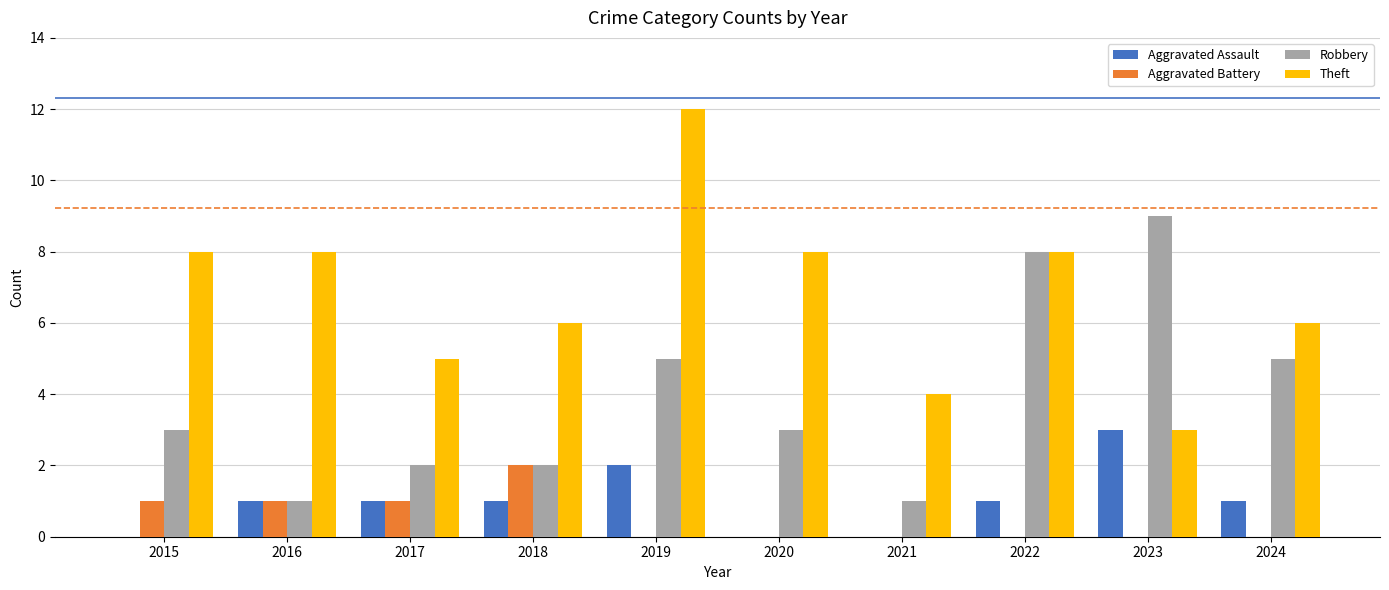

What is the total value across all series at 2022?

17